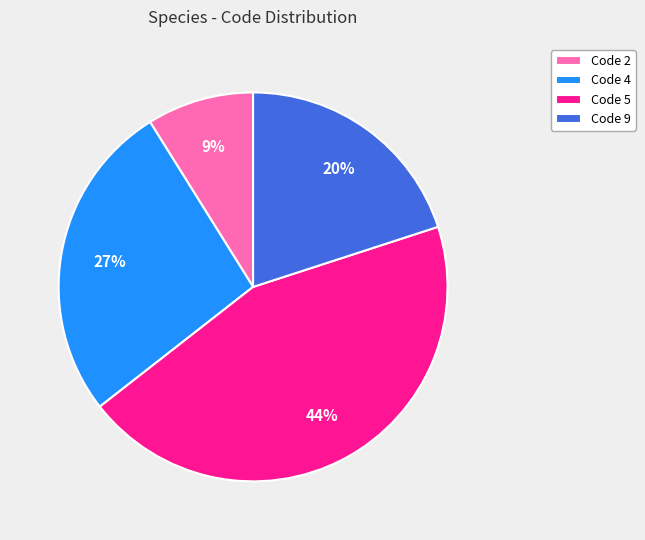

How many slices are in this pie chart?

4